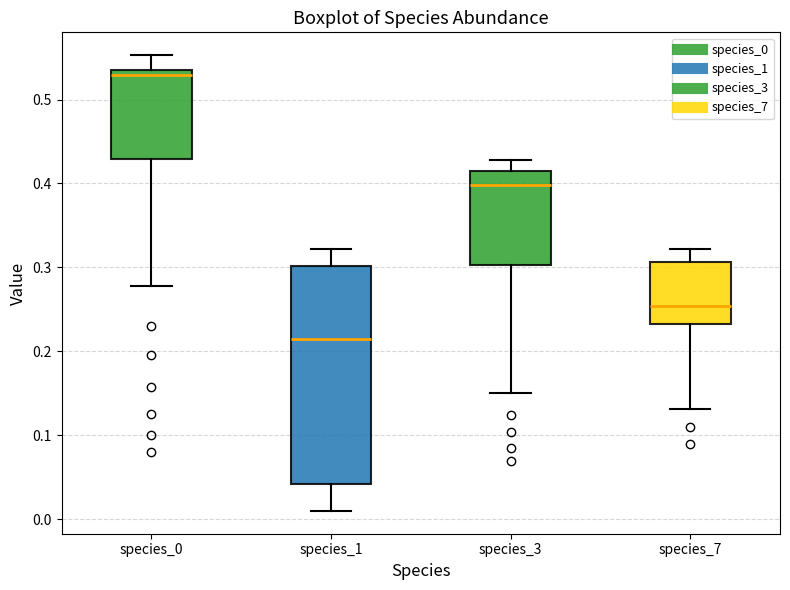

Which box has the lowest median line?

species_1